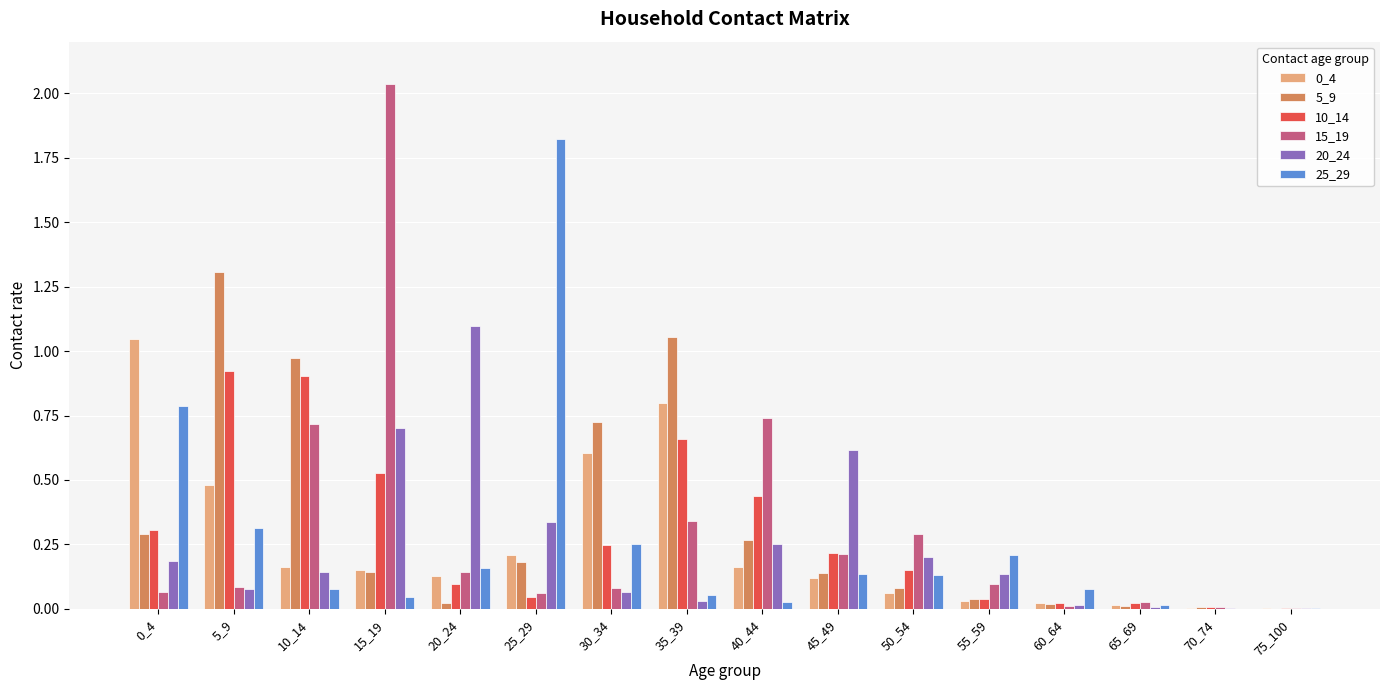

How many series are shown in this chart?

6